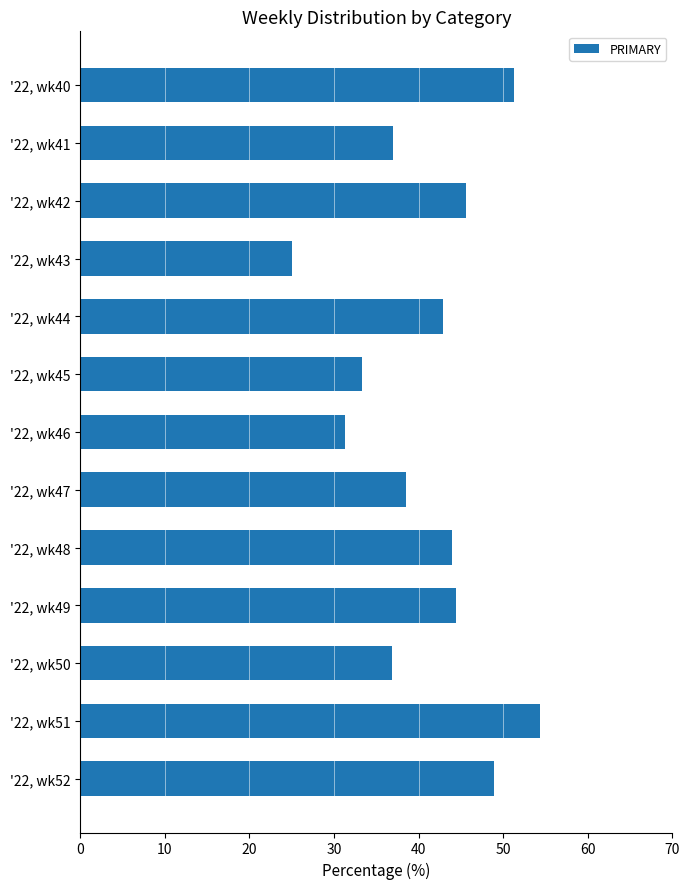

The value at '22, wk50 is 36.8. True or false?

True